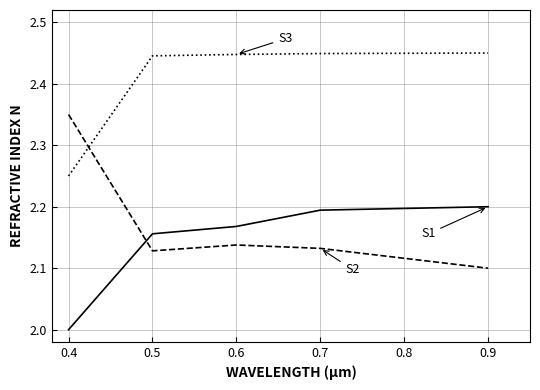

Which label corresponds to the smallest value in the chart?

0.4